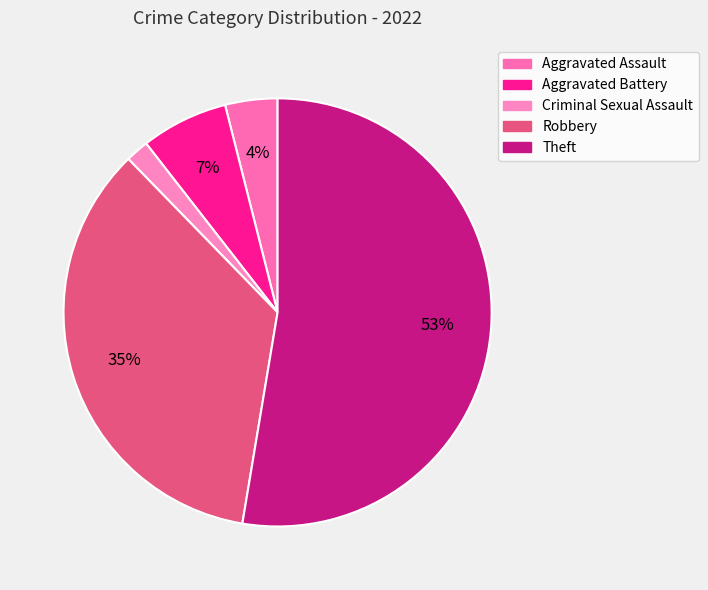

What is the change in value from Criminal Sexual Assault to Theft?

+116